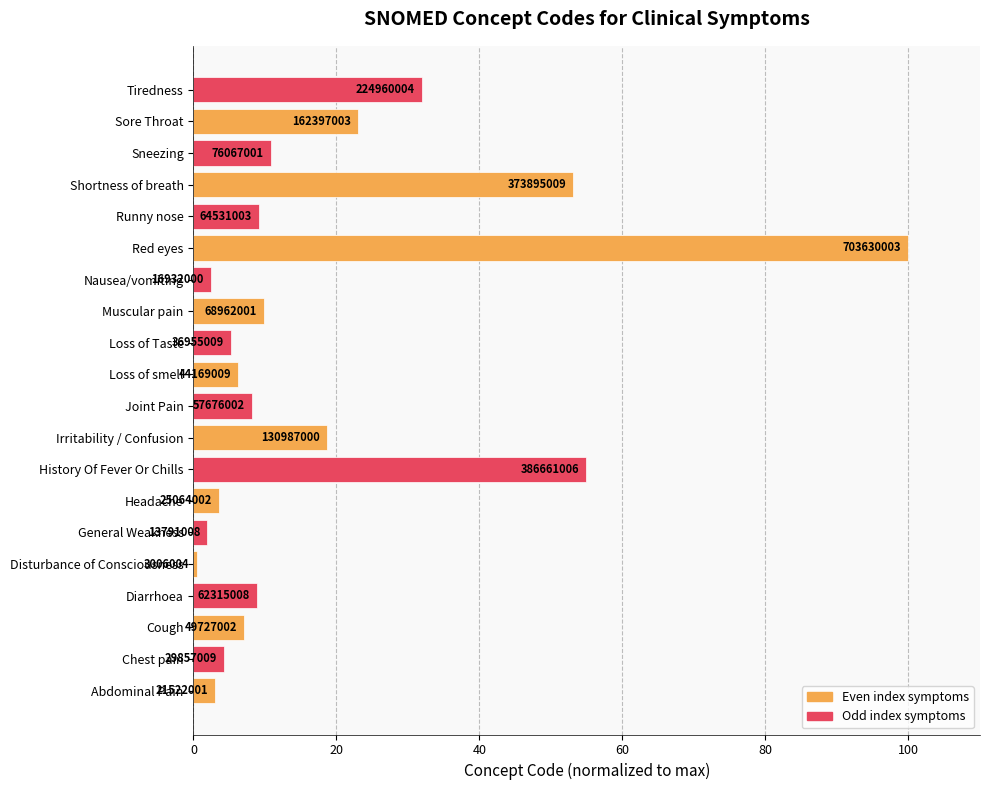

How many bars are there in total?

20